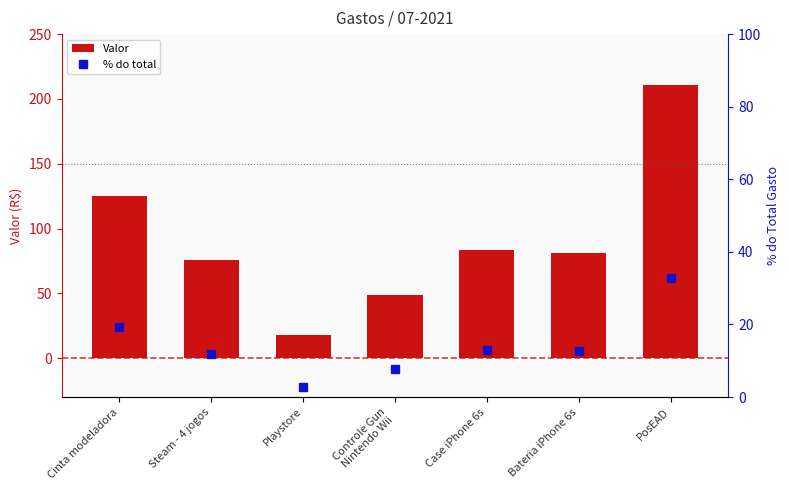

Which category has the lowest value across all series?

Playstore